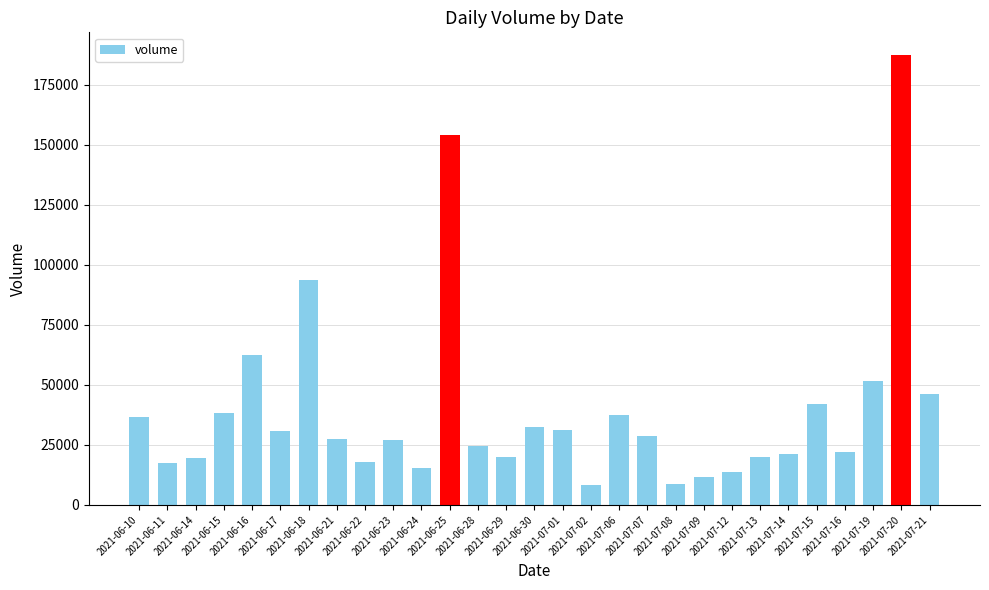

What is the maximum value shown in the chart?

187489